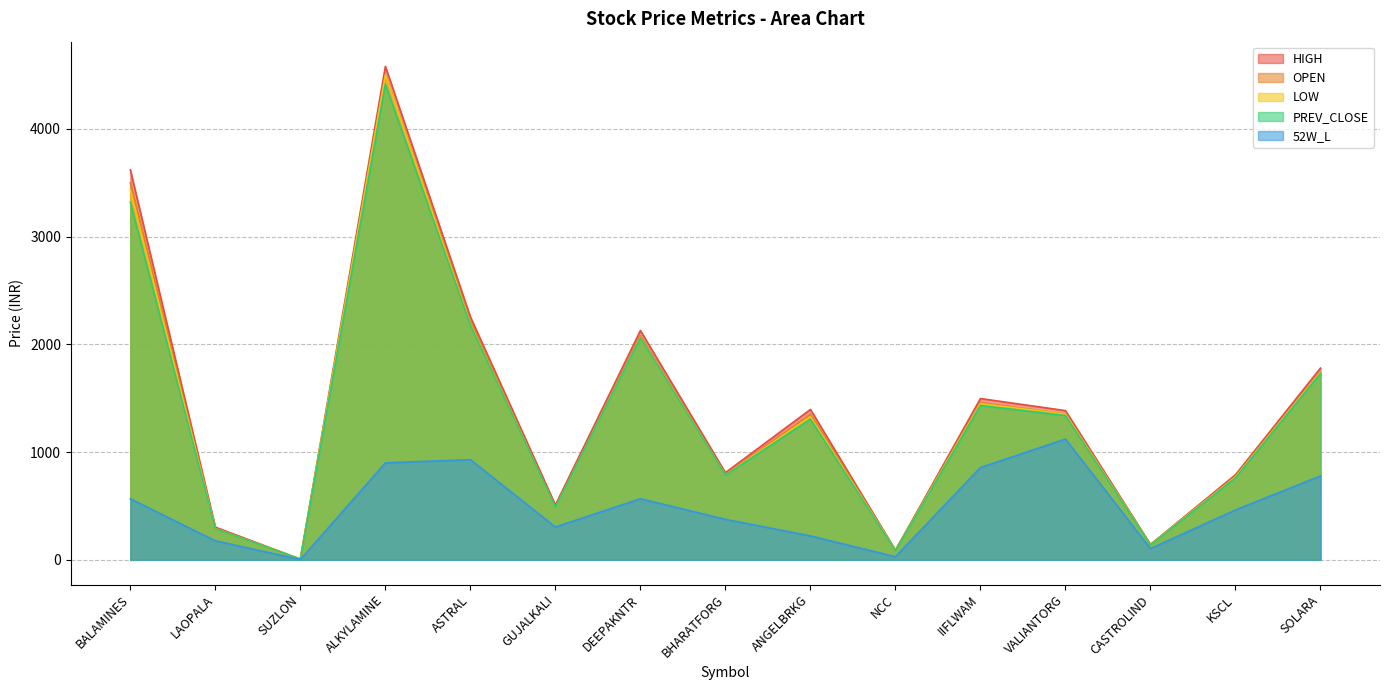

At which category is the sum across all series the highest?

ALKYLAMINE